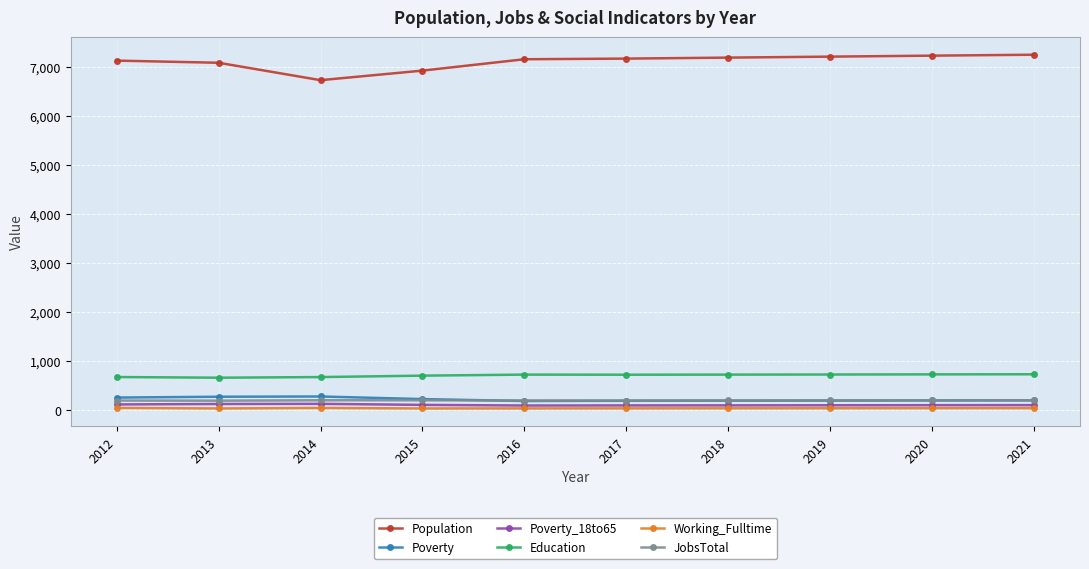

True or false: Poverty and Working_Fulltime intersect in this chart.

False